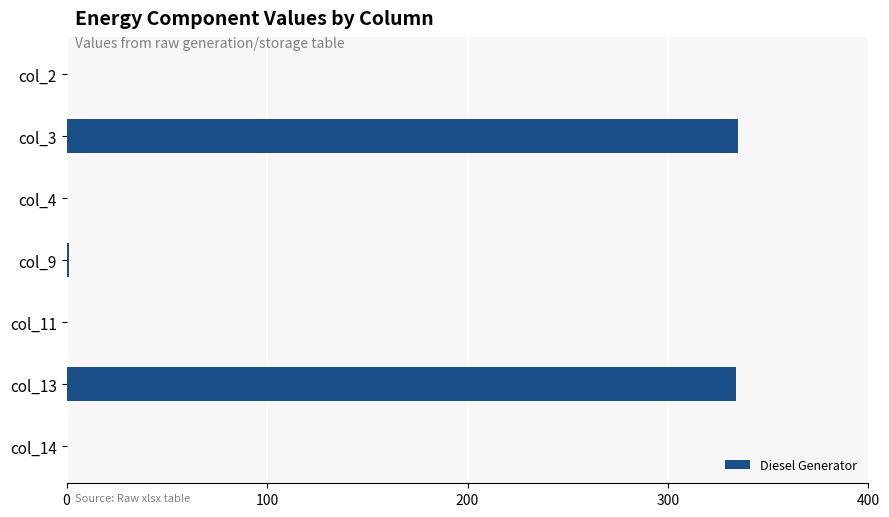

What is the sum of the values at col_11 and col_13?

334.0